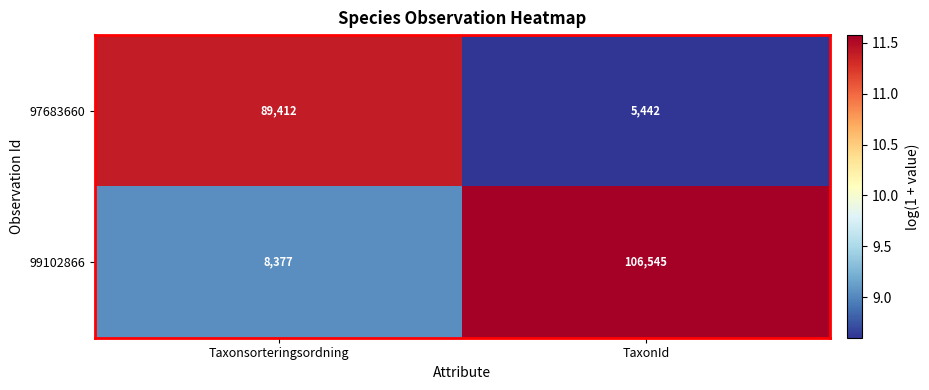

What is the smallest value displayed?

5442